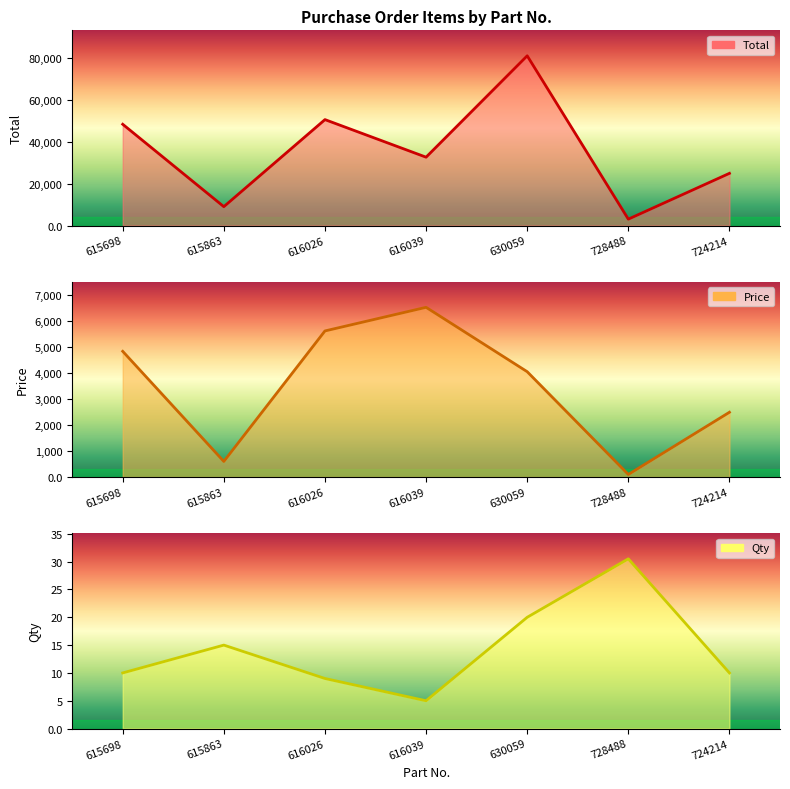

At how many categories does at least one series exceed 29898?

4